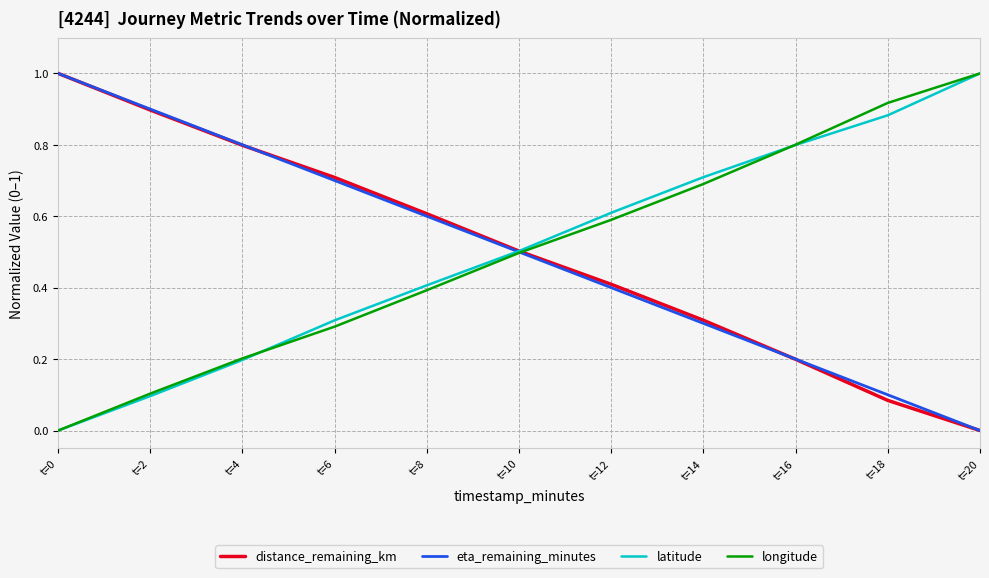

What value does the eta_remaining_minutes series have at t=8?

0.6